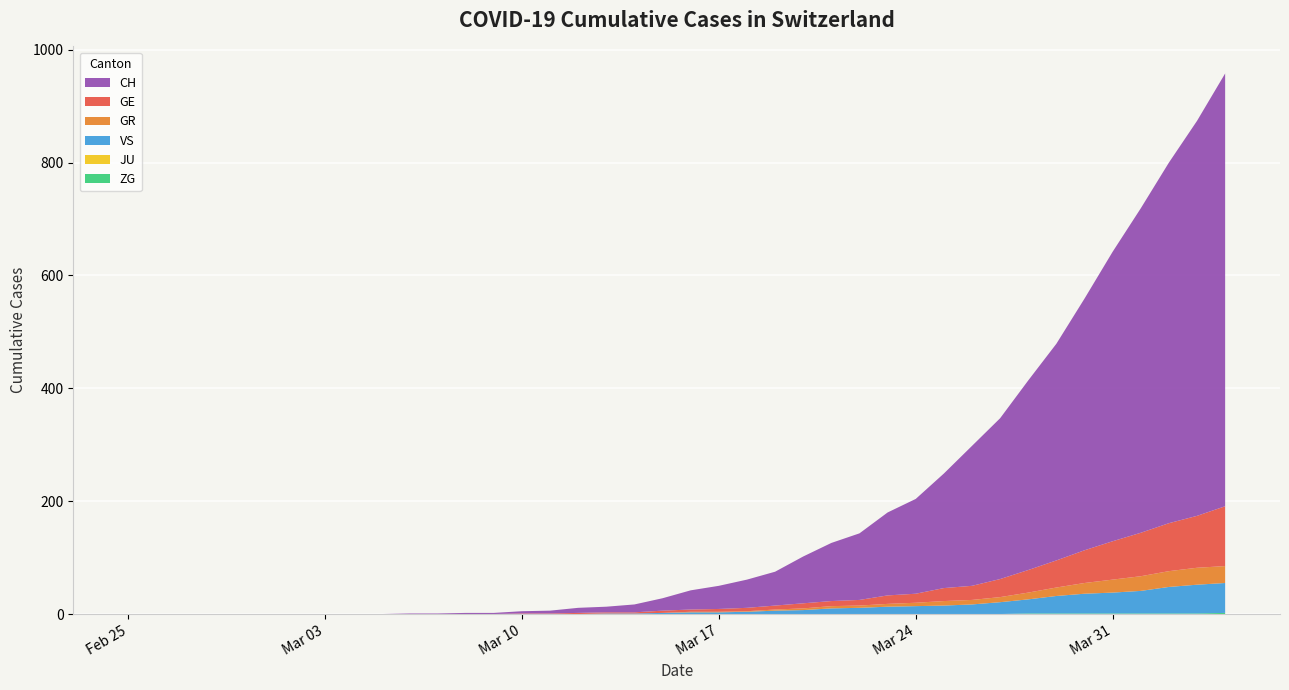

Reading left to right, what are all the values shown in this chart?

ZG: 0	0	0	0	0	0	0	0	0	0	0	0	0	0	0	0	0	0	0	0	0	0	0	0	0	0	0	0	0	0	0	0	1	1	1	1	1	1	1	2
JU: 0	0	0	0	0	0	0	0	0	0	0	0	0	0	0	0	0	0	0	0	0	0	0	0	0	0	0	0	0	0	0	0	0	0	0	0	0	0	0	0
VS: 0	0	0	0	0	0	0	0	0	0	0	0	0	0	0	0	0	1	1	2	3	3	4	6	7	10	11	13	14	15	17	21	25	31	35	37	40	47	51	53
GR: 0	0	0	0	0	0	0	0	0	0	0	0	0	0	0	0	0	0	0	0	1	1	1	2	3	4	4	5	6	8	8	9	12	15	19	23	26	28	30	30
GE: 0	0	0	0	0	0	0	0	0	0	0	0	0	0	1	1	2	2	2	4	4	5	6	7	9	9	10	15	16	23	25	32	40	48	58	68	77	85	92	106
CH: 0	0	0	0	0	0	0	0	0	0	1	1	2	2	4	5	9	10	14	22	34	41	50	60	83	103	118	147	168	203	248	285	336	384	446	513	575	639	700	767